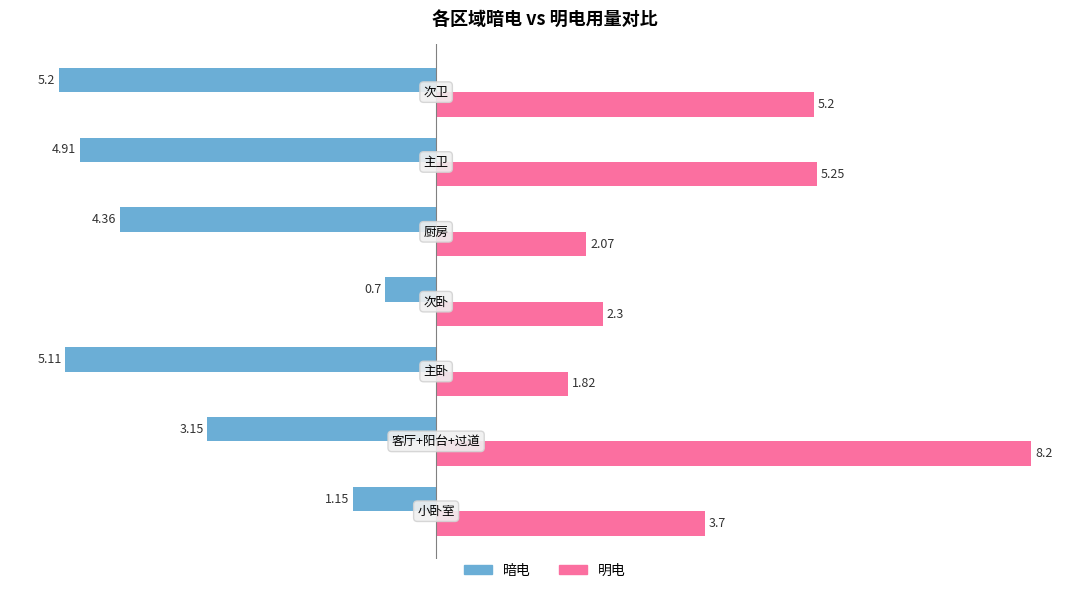

What is the maximum value for 暗电?

-0.7